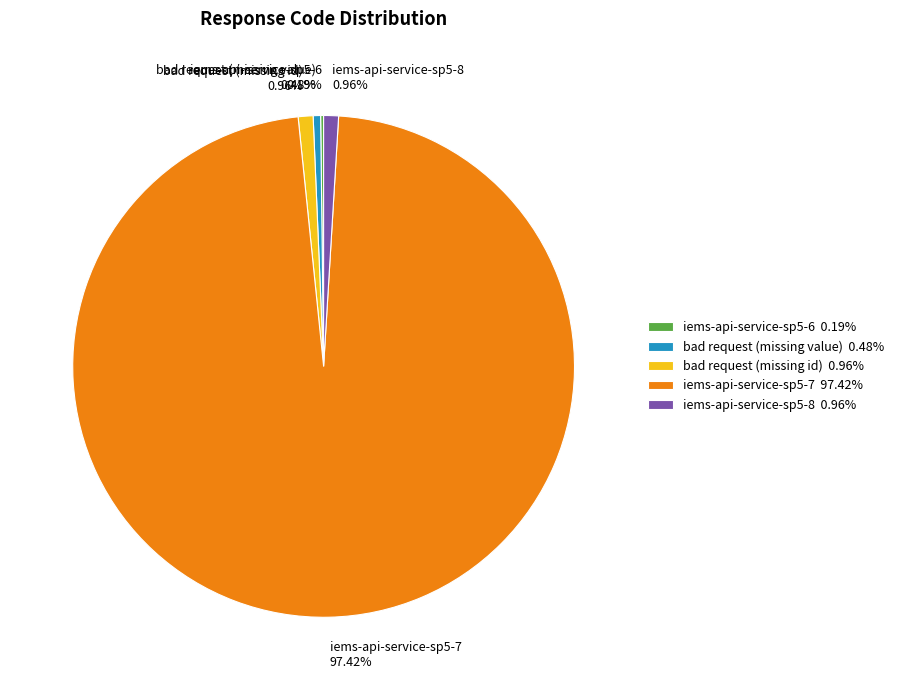

Does iems-api-service-sp5-7 represent more than half of the total?

Yes